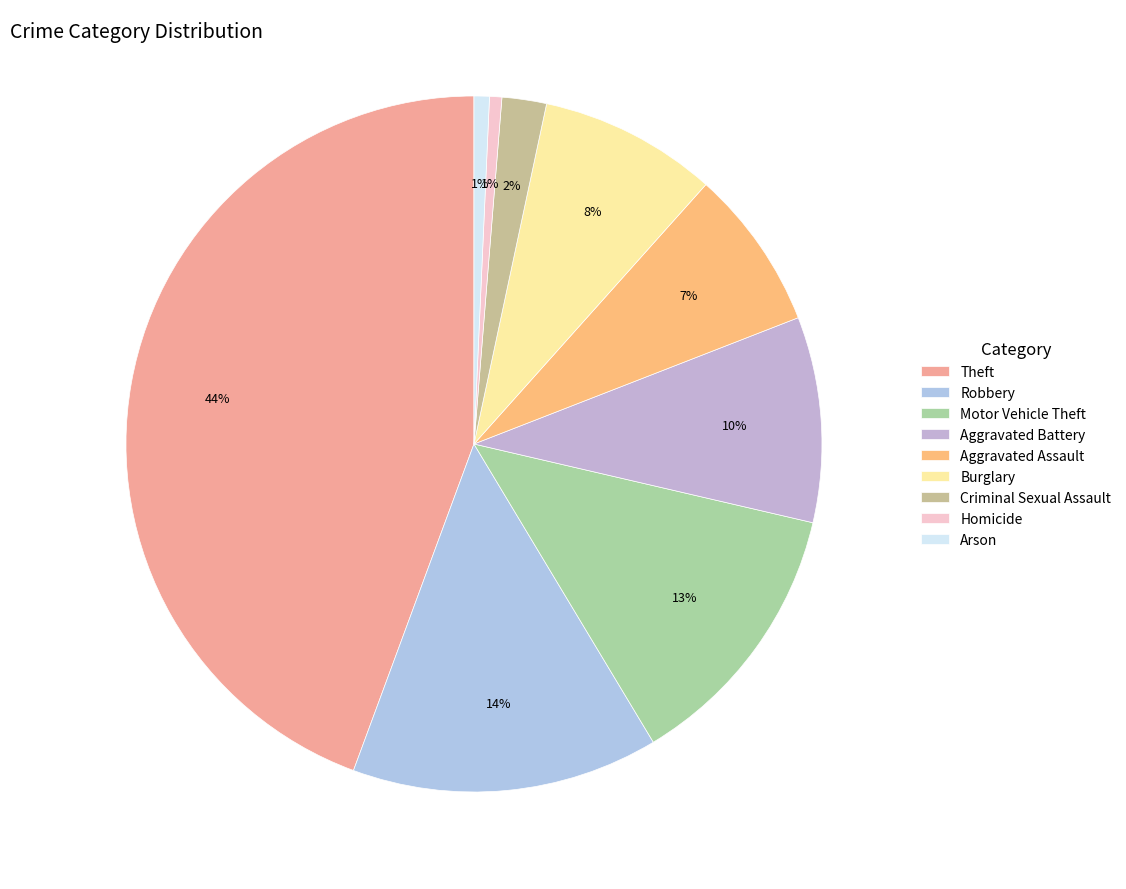

True or false: Aggravated Assault accounts for 7% of the total.

True